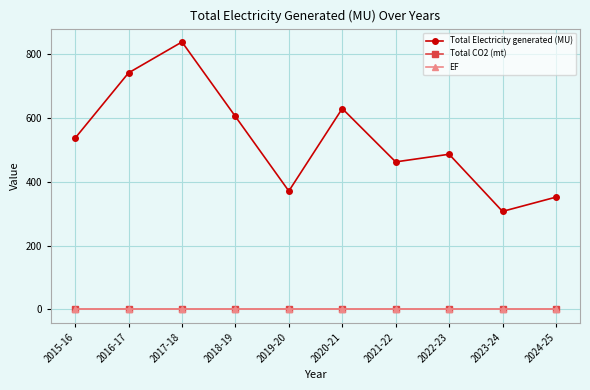

What is the difference between the highest and lowest values at 2018-19?

604.5